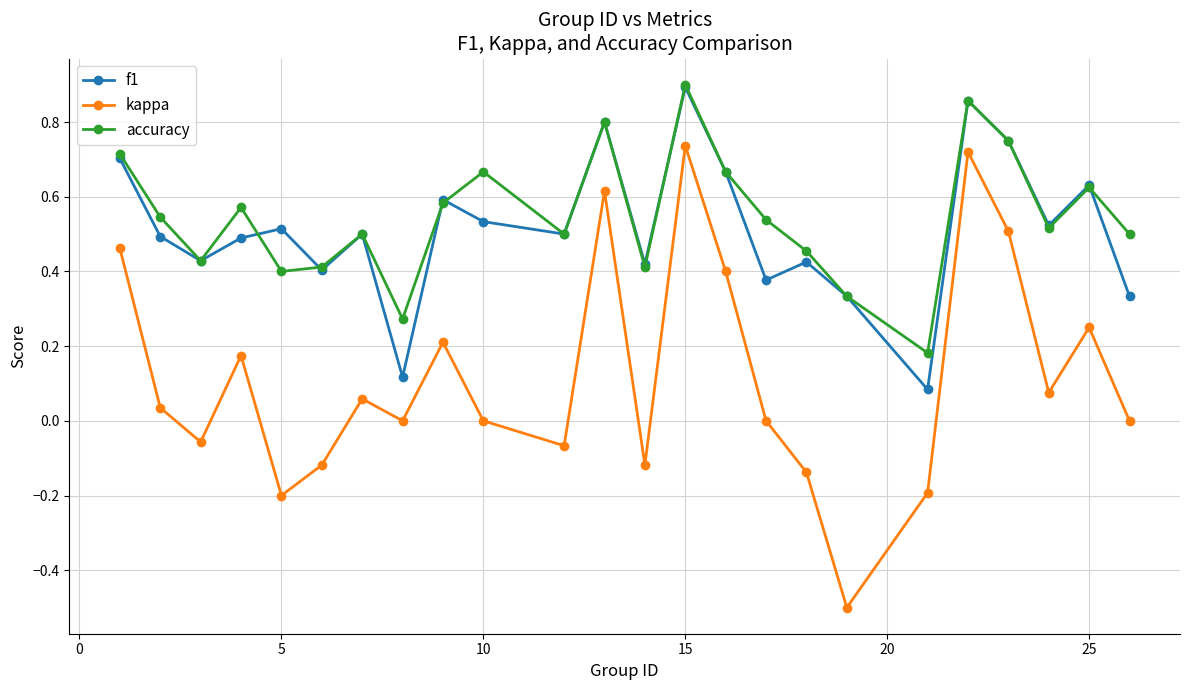

True or false: kappa has more than 2 interior local peaks.

True